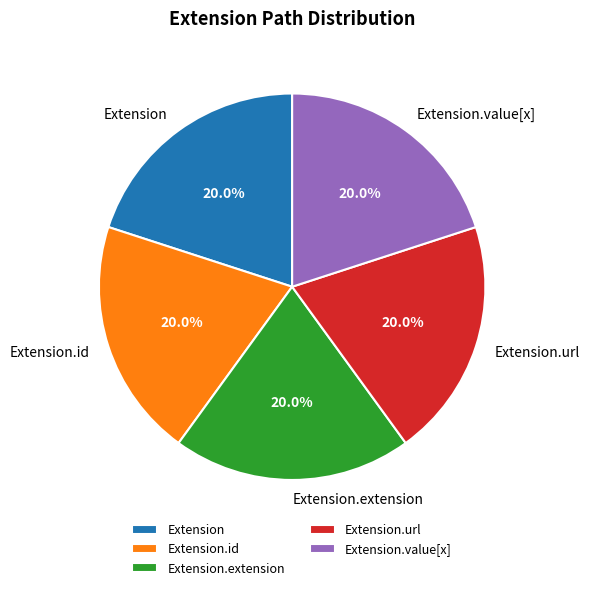

How many segments does this pie chart have?

5